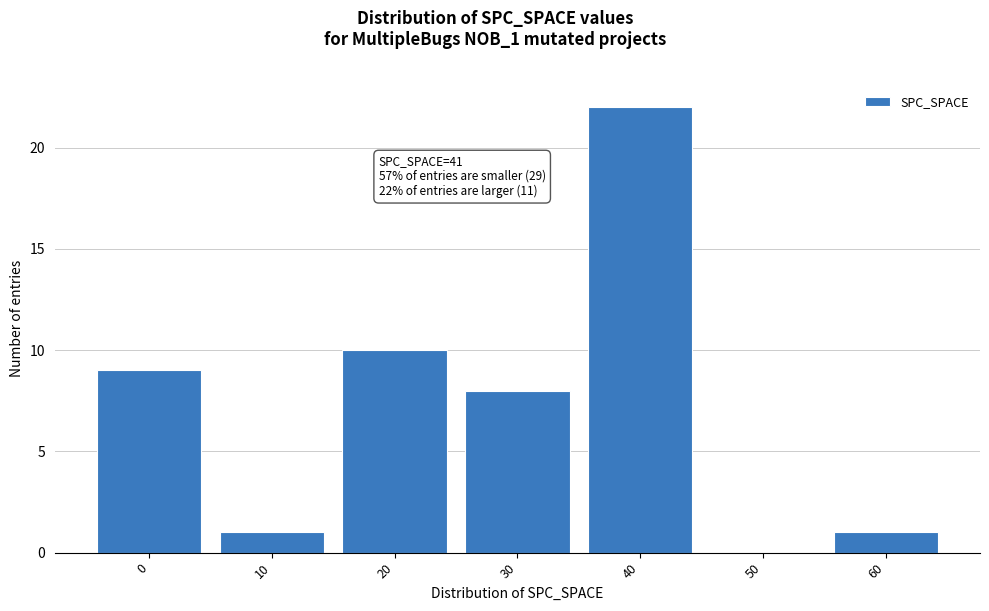

Reading left to right, list all the values displayed in this chart.

0=9	10=1	20=10	30=8	40=22	50=0	60=1